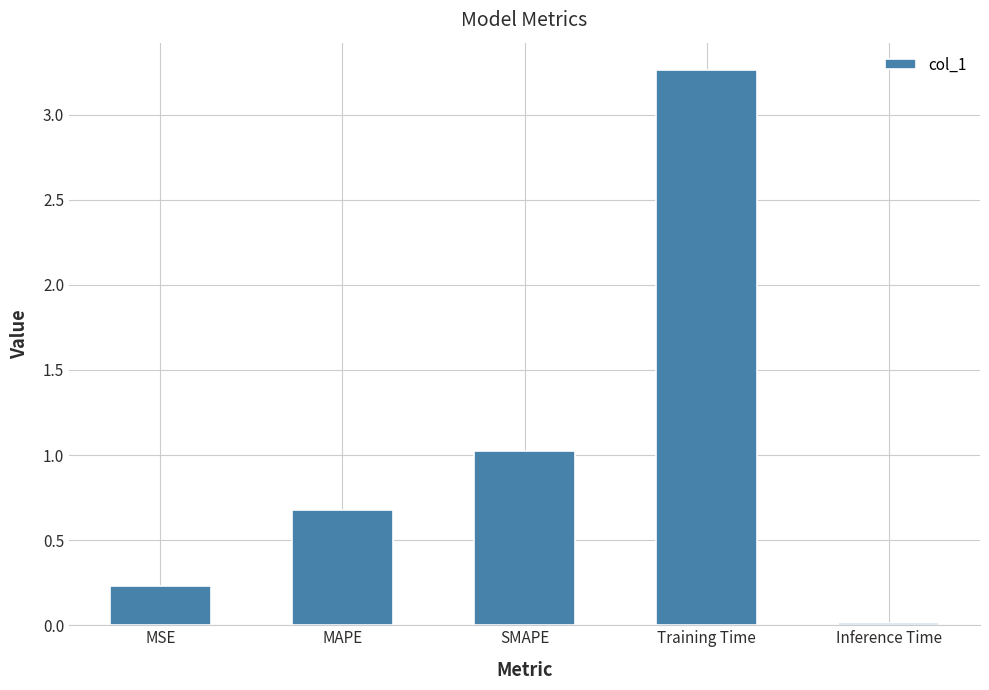

Rank the categories by value from highest to lowest.

Training Time, SMAPE, MAPE, MSE, Inference Time